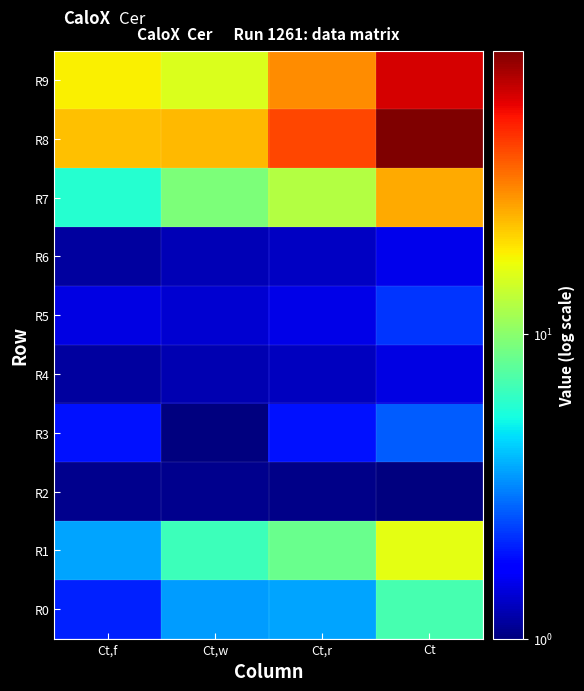

Which label corresponds to the largest value in the chart?

Ct